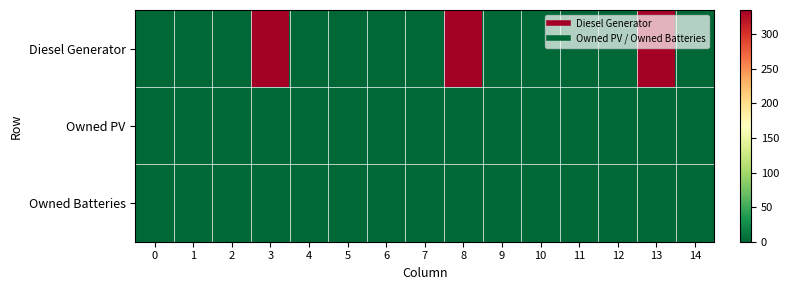

Reading right to left, extract all data points from this chart.

Diesel Generator: 14=0	13=334	12=0	11=1	10=0	9=1	8=334	7=0	6=1	5=0	4=0	3=335	2=0	1=0	0=0
Owned PV: 14=0	13=0	12=0	11=0	10=0	9=0	8=0	7=0	6=0	5=0	4=0	3=0	2=0	1=0	0=0
Owned Batteries: 14=0	13=0	12=0	11=0	10=0	9=0	8=0	7=0	6=0	5=0	4=0	3=0	2=0	1=0	0=0